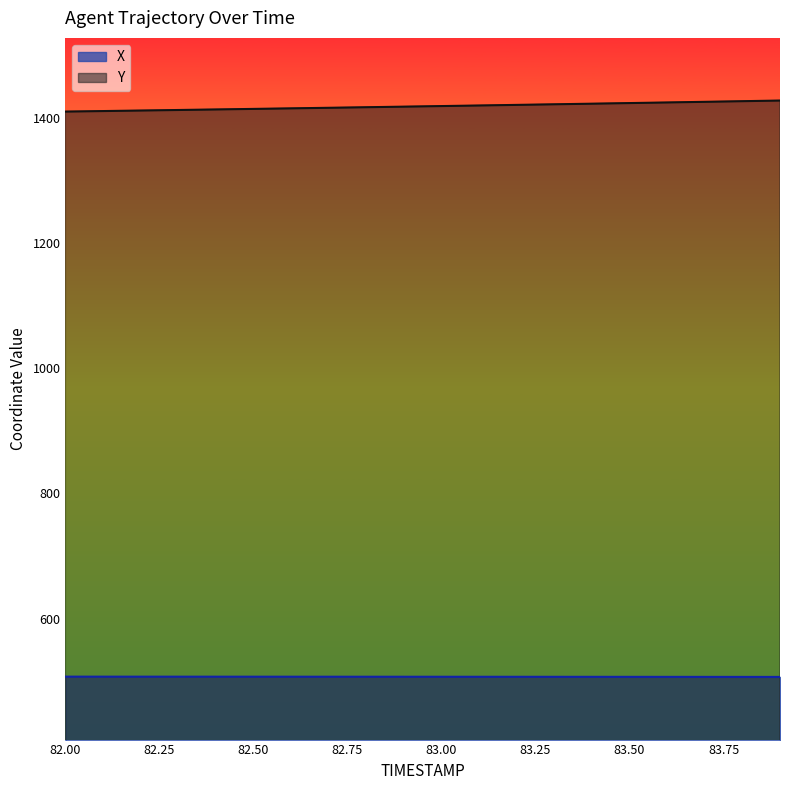

True or false: Y has a value of 2061.0 at 82.3.

False